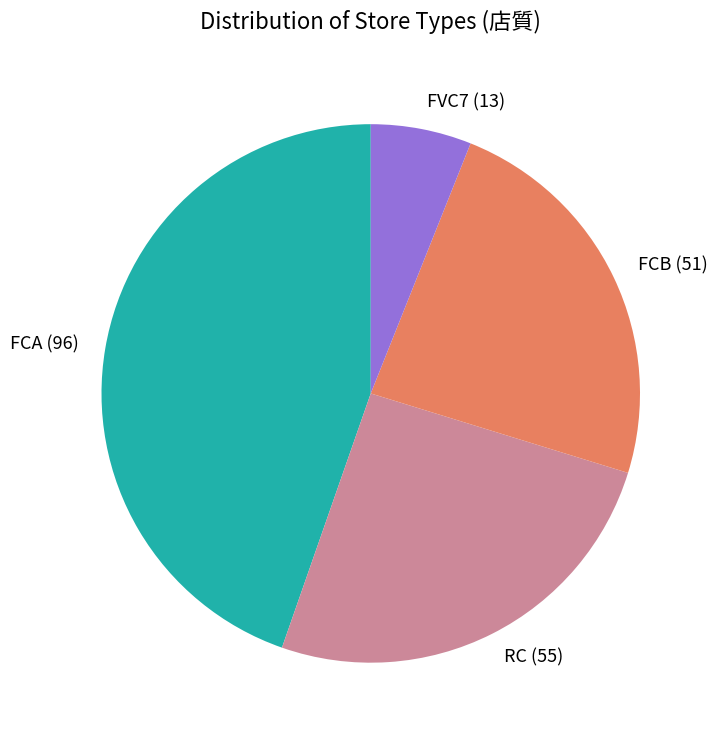

Which slice is the smallest?

FVC7